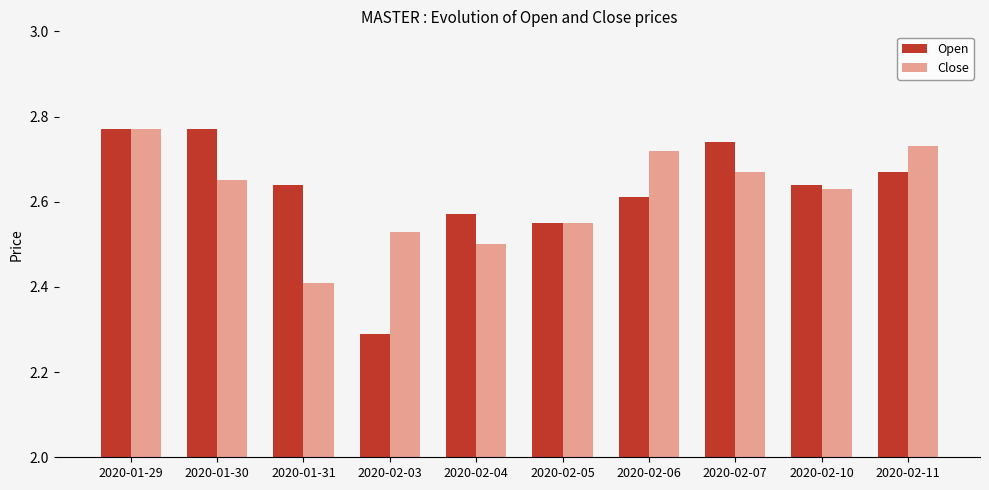

Is the value of Close at 2020-02-06 greater than the value of Open at 2020-02-03?

Yes